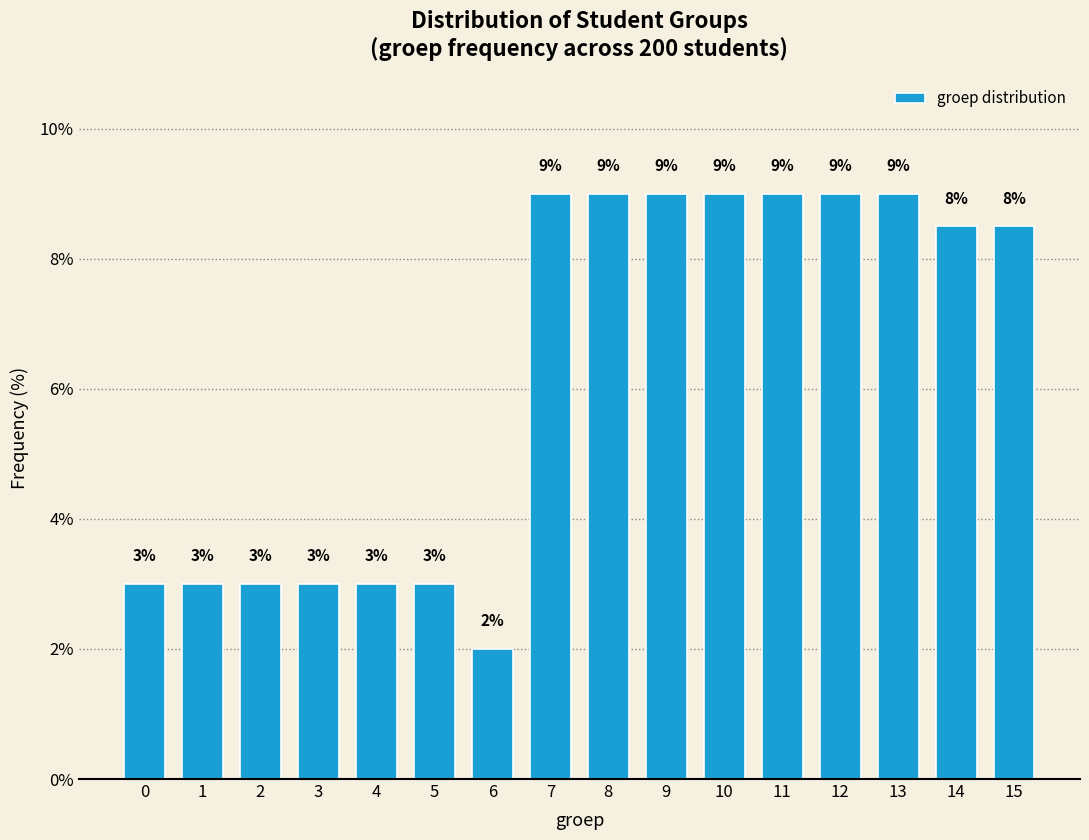

What is the change in value from 0 to 10?

+6.0